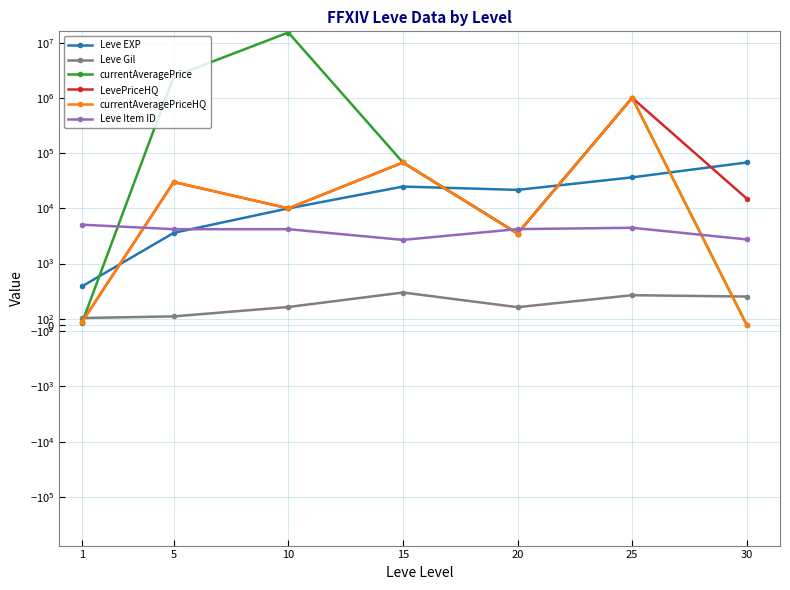

In LevePriceHQ, how many points are higher than both neighbors (excluding endpoints)?

3